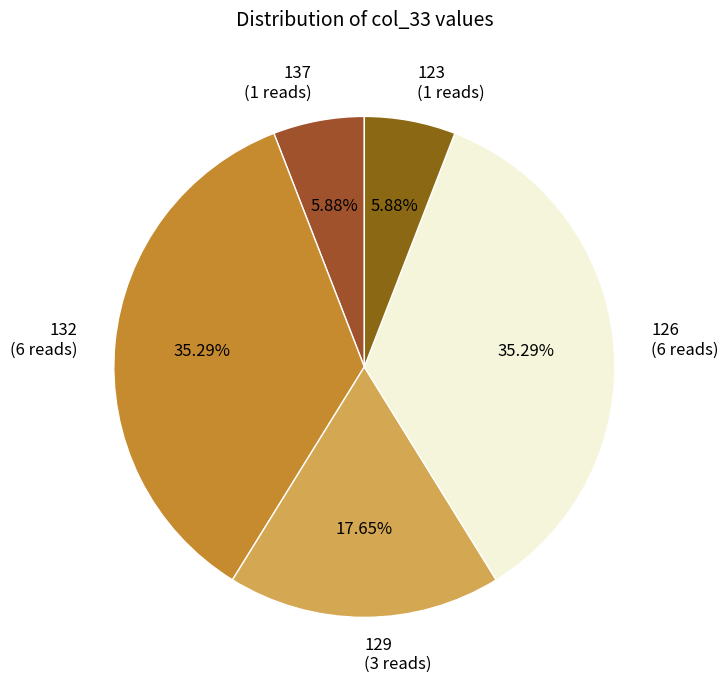

Does any single category account for the majority?

No